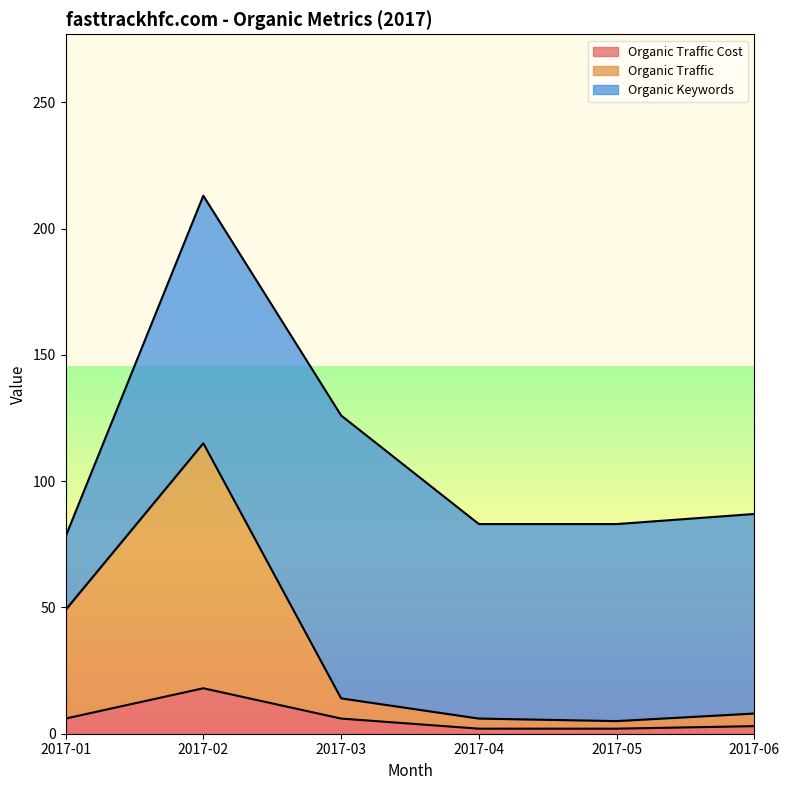

At which category is the sum across all series the highest?

2017-02